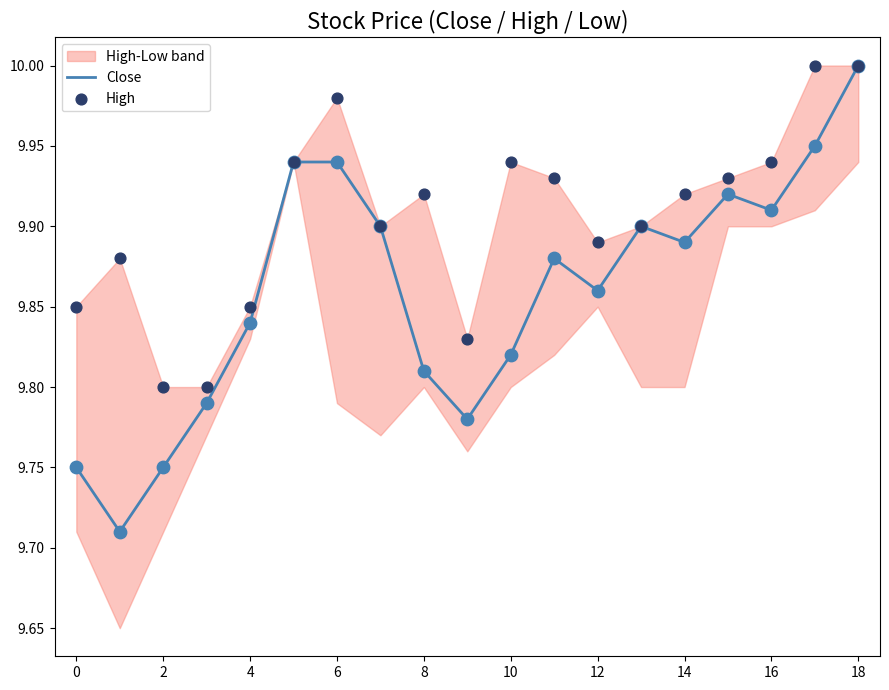

At how many categories does at least one series exceed 9?

19